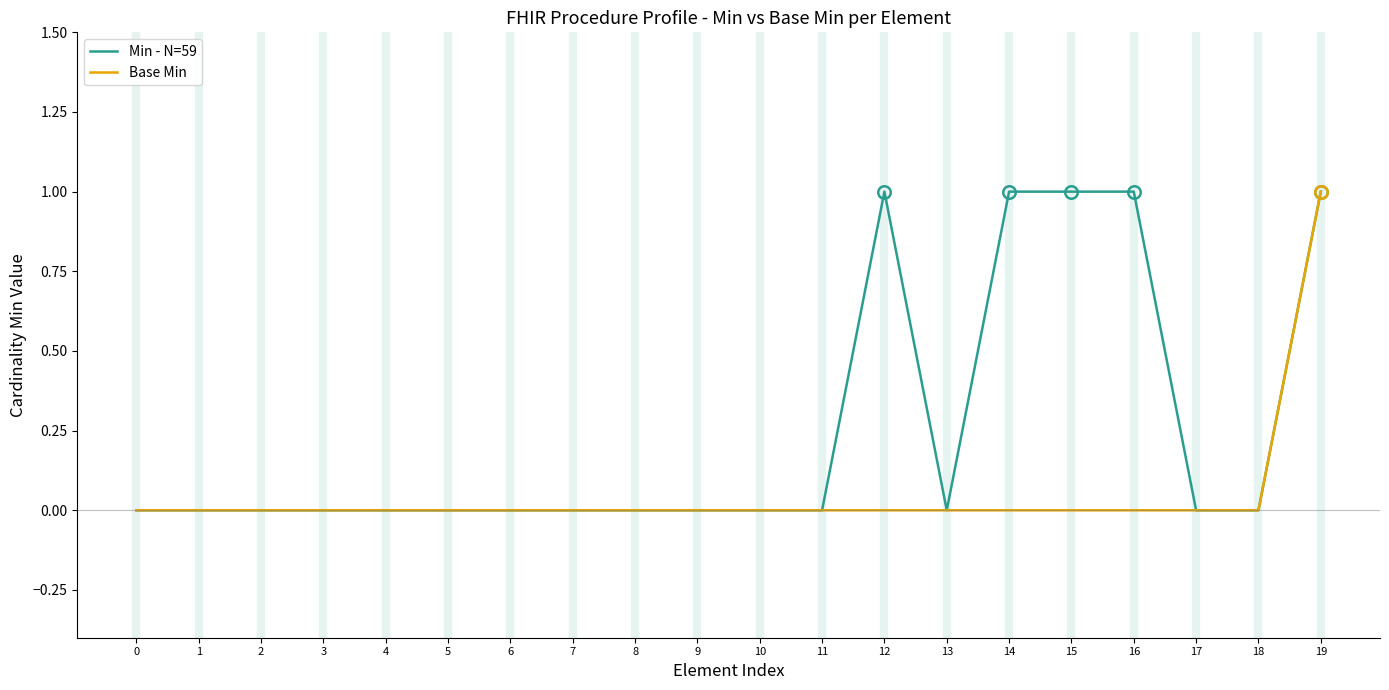

Is the value of Base Min at 11 greater than the value of Min - N=59 at 16?

No